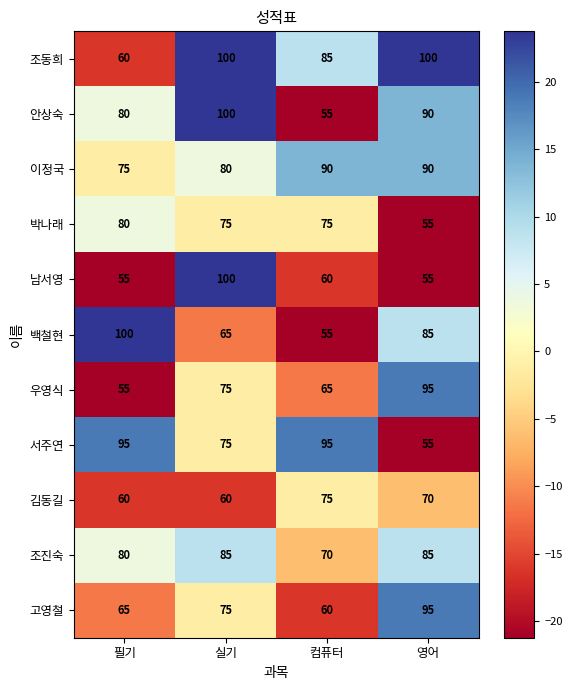

The 김동길 series shows 70 at 영어. True or false?

True